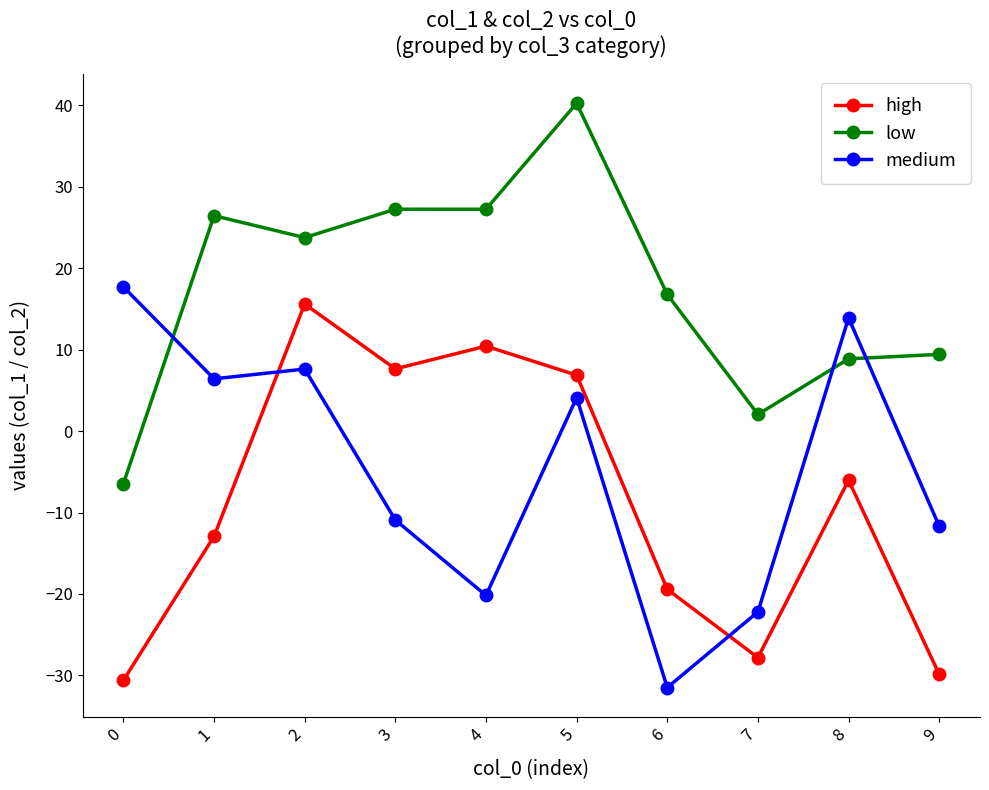

Between 4 and 5, which series saw the biggest shift?

medium